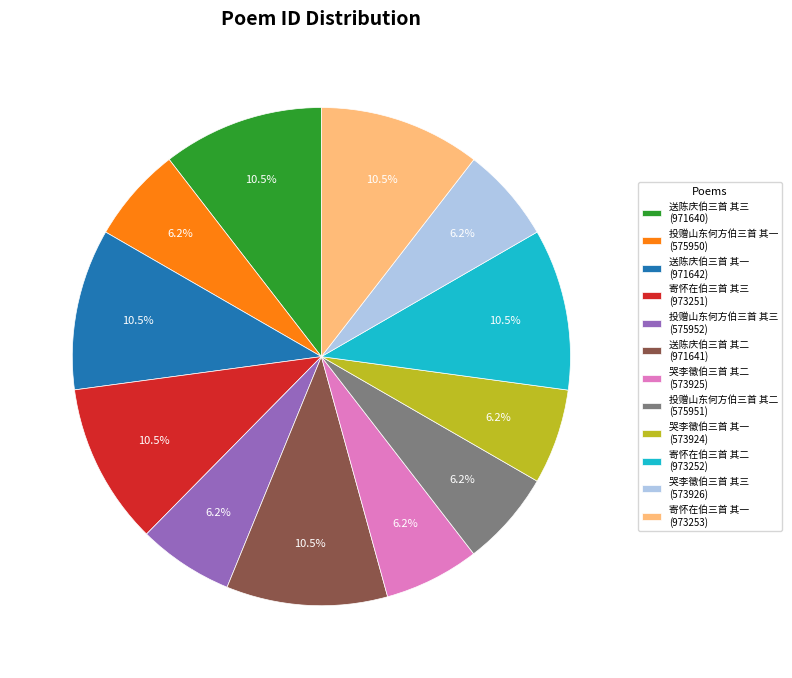

What is the ratio of the value at 送陈庆伯三首 其三 (971640) to the value at 投赠山东何方伯三首 其二 (575951)?

1.7